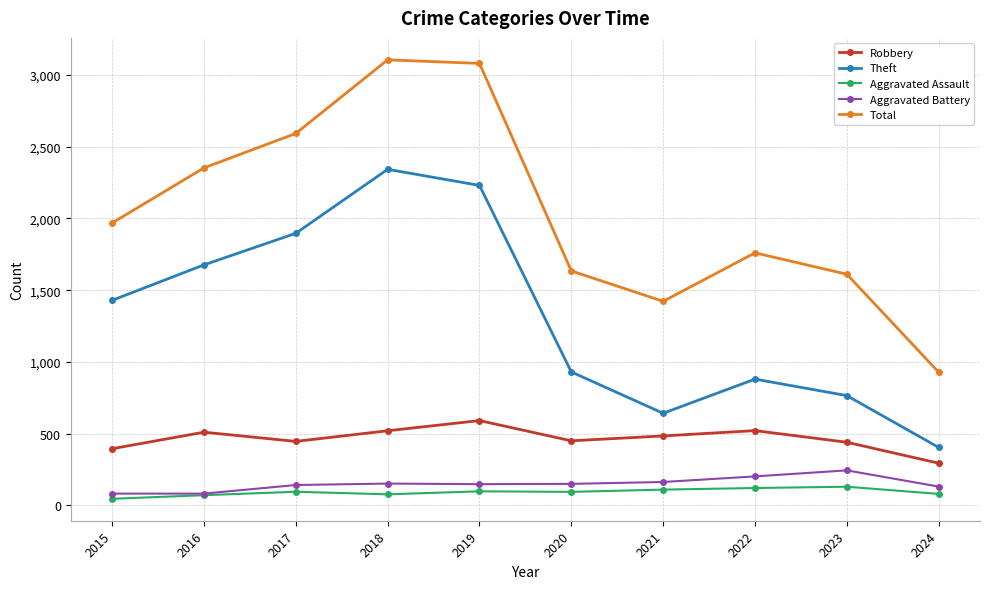

What is the total value across all series at 2020?

3258